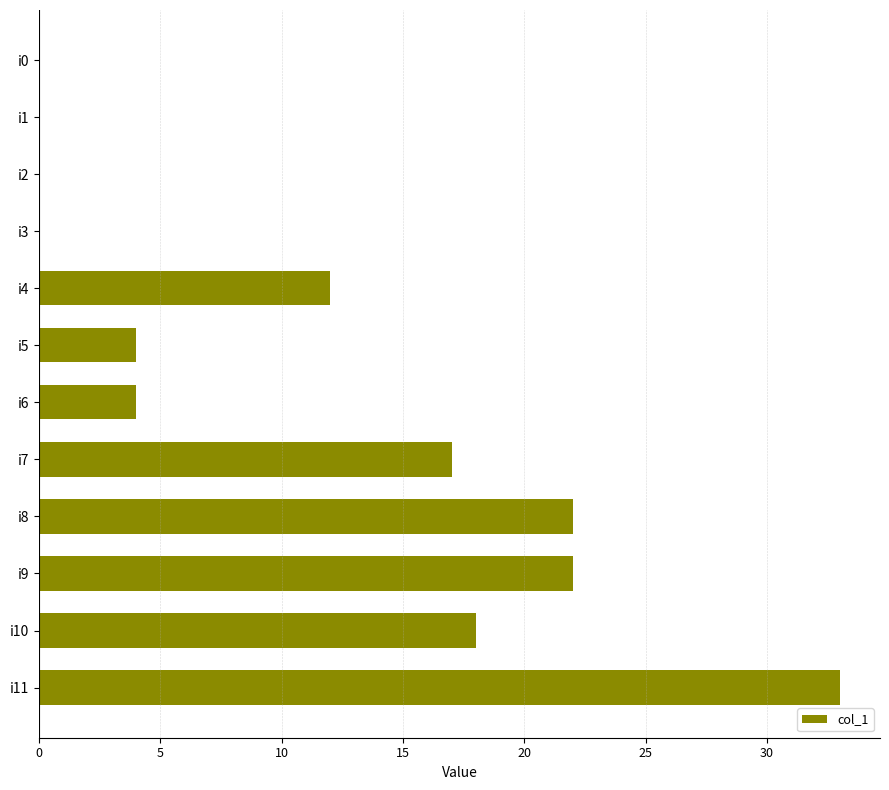

What is the change in value from i3 to i11?

+33